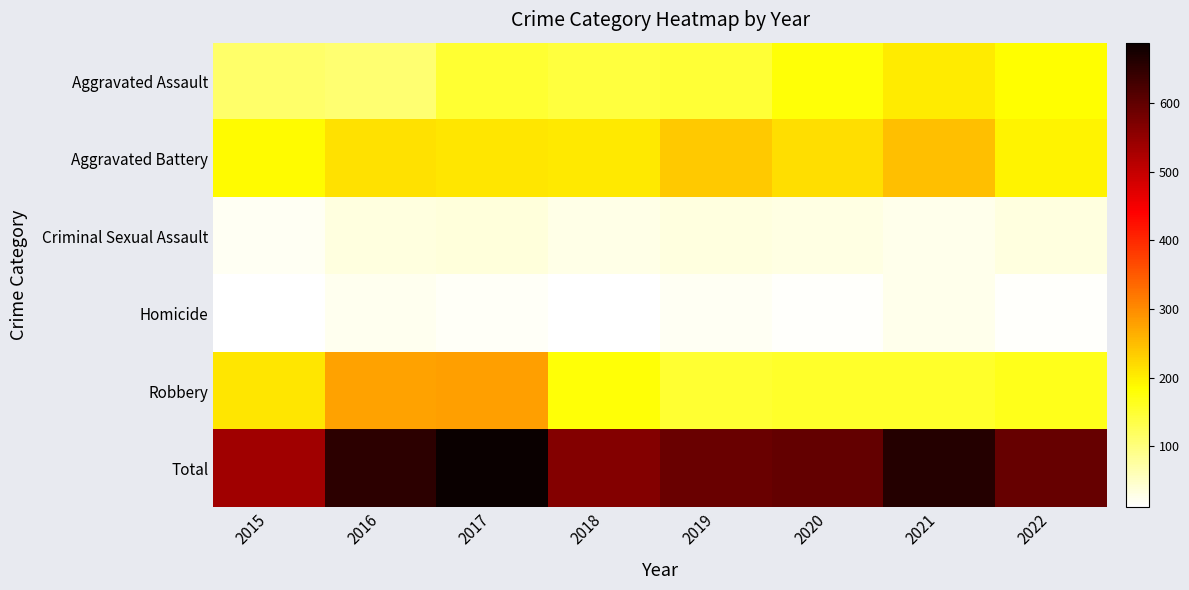

Count the number of data series in this chart.

6